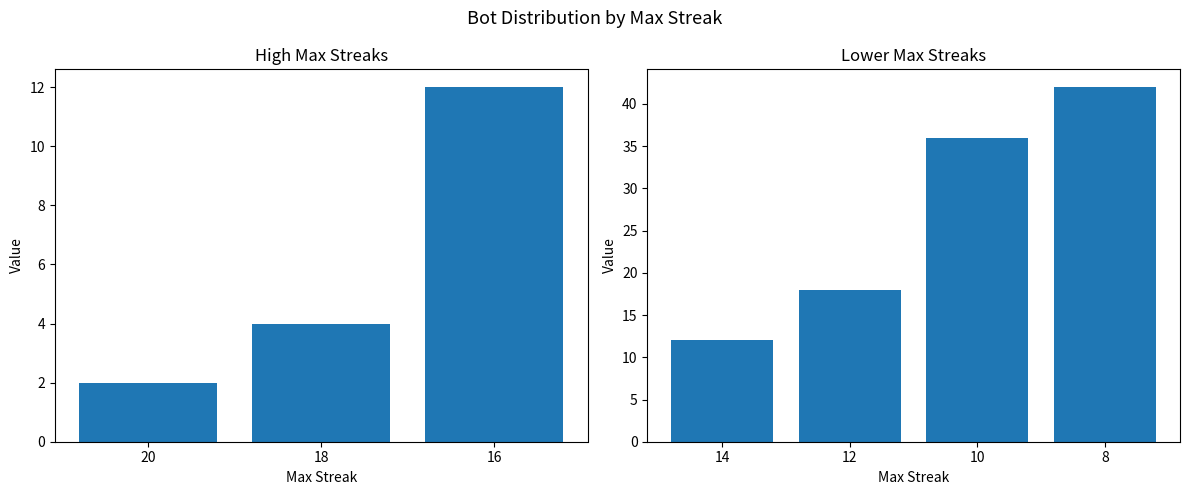

True or false: the data shows 3 at 20.

False